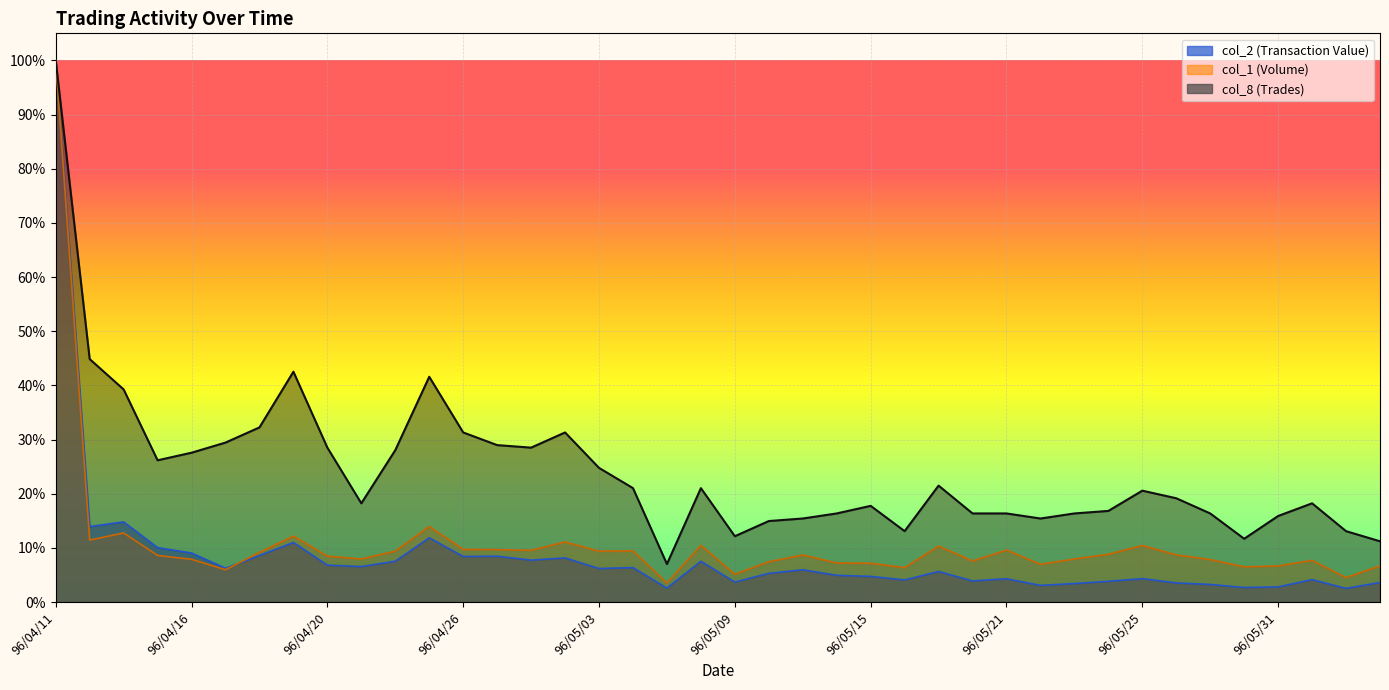

Reading left to right, what are all the values shown in this chart?

col_2 (Transaction Value): 1.0	0.1	0.1	0.1	0.1	0.1	0.1	0.1	0.1	0.1	0.1	0.1	0.1	0.1	0.1	0.1	0.1	0.1	0.0	0.1	0.0	0.1	0.1	0.0	0.0	0.0	0.1	0.0	0.0	0.0	0.0	0.0	0.0	0.0	0.0	0.0	0.0	0.0	0.0	0.0
col_1 (Volume): 1.0	0.1	0.1	0.1	0.1	0.1	0.1	0.1	0.1	0.1	0.1	0.1	0.1	0.1	0.1	0.1	0.1	0.1	0.0	0.1	0.1	0.1	0.1	0.1	0.1	0.1	0.1	0.1	0.1	0.1	0.1	0.1	0.1	0.1	0.1	0.1	0.1	0.1	0.0	0.1
col_8 (Trades): 1.0	0.4	0.4	0.3	0.3	0.3	0.3	0.4	0.3	0.2	0.3	0.4	0.3	0.3	0.3	0.3	0.2	0.2	0.1	0.2	0.1	0.1	0.2	0.2	0.2	0.1	0.2	0.2	0.2	0.2	0.2	0.2	0.2	0.2	0.2	0.1	0.2	0.2	0.1	0.1